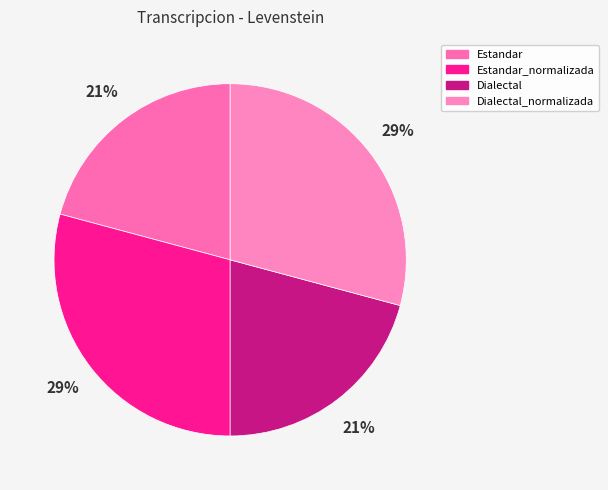

To the nearest percent, what is the difference between the largest and smallest slice percentages?

8%